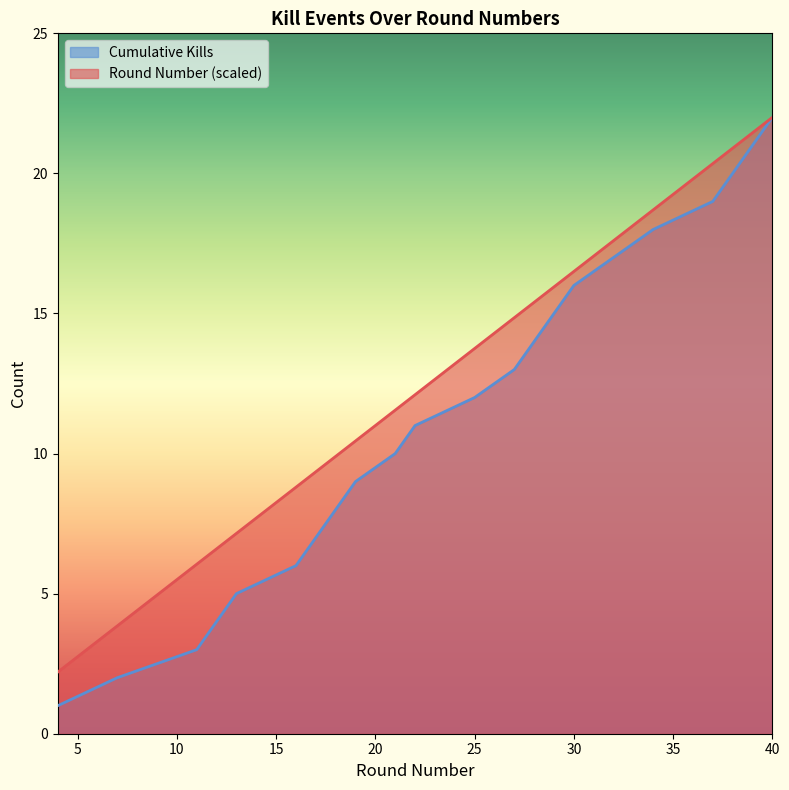

The value of Cumulative Kills at 11 is 1.1. True or false?

False